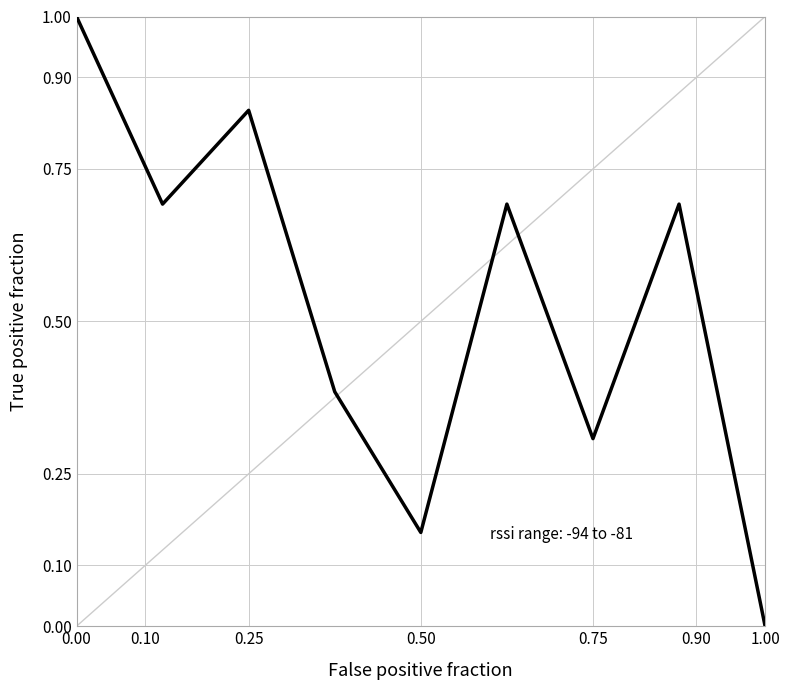

What is the maximum value shown in the chart?

1.0